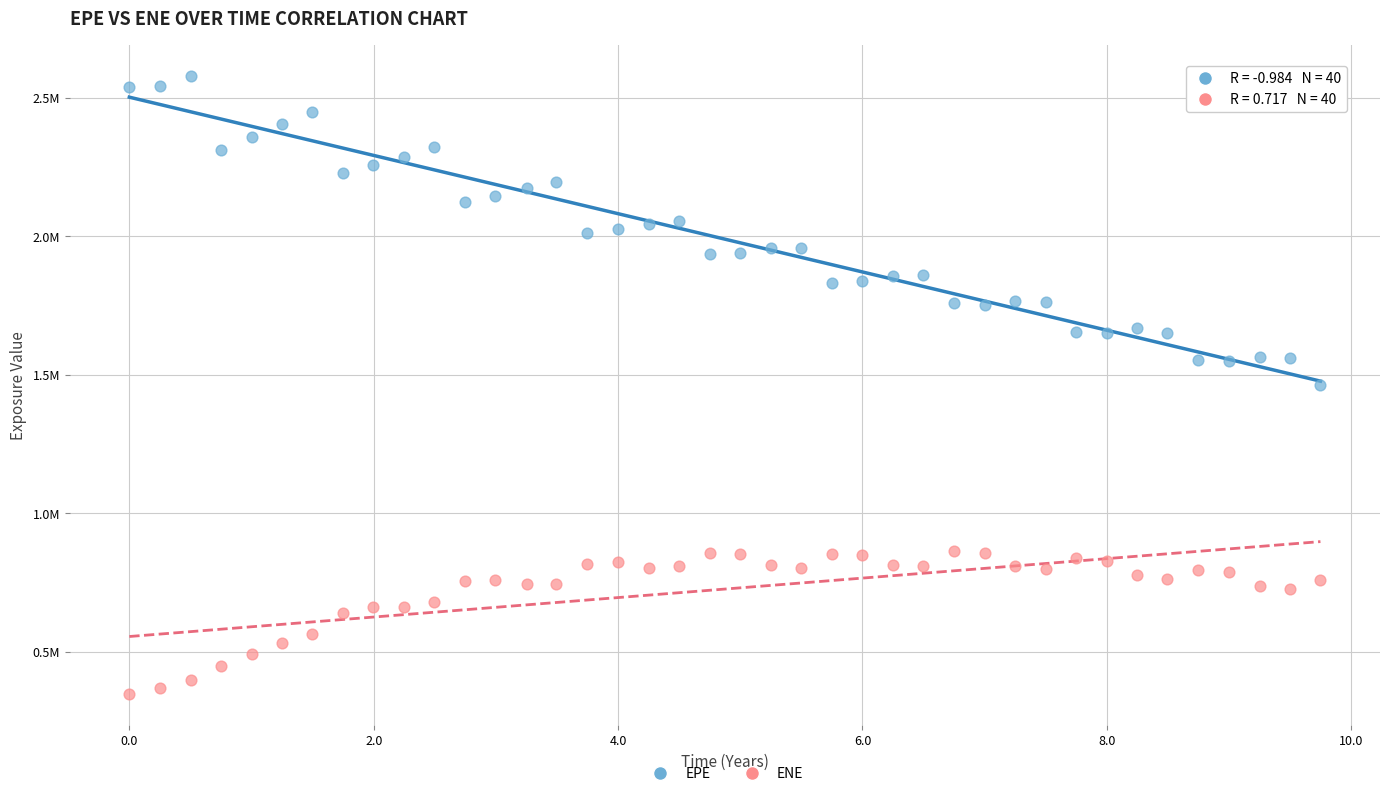

What are all the series names shown in the legend?

EPE, ENE